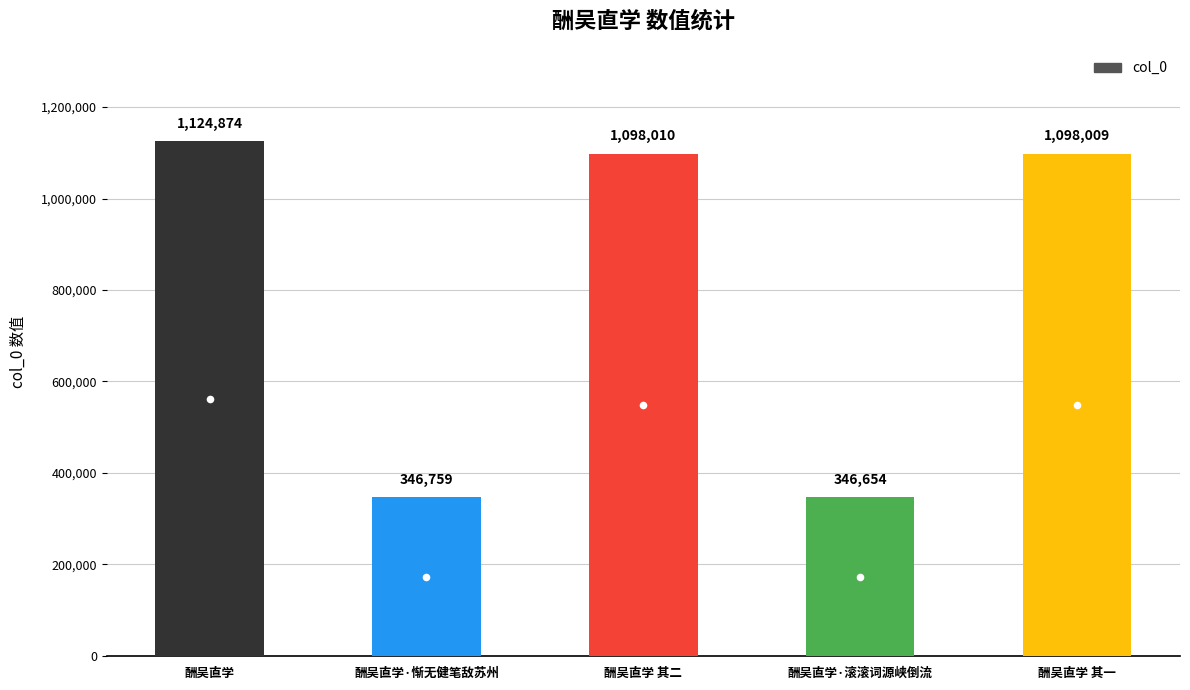

Which label corresponds to the largest value in the chart?

酬吴直学